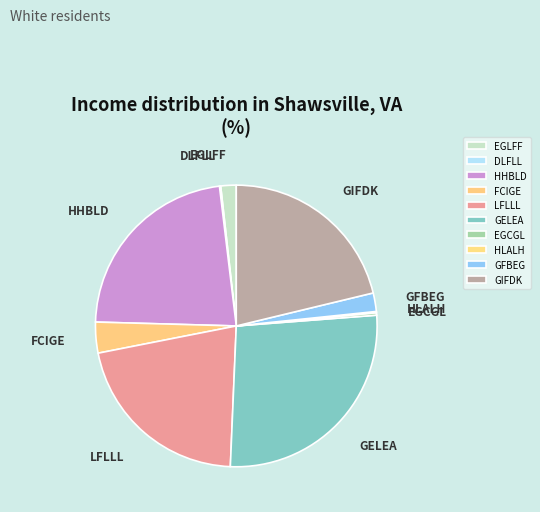

Is EGLFF the majority of the pie?

No